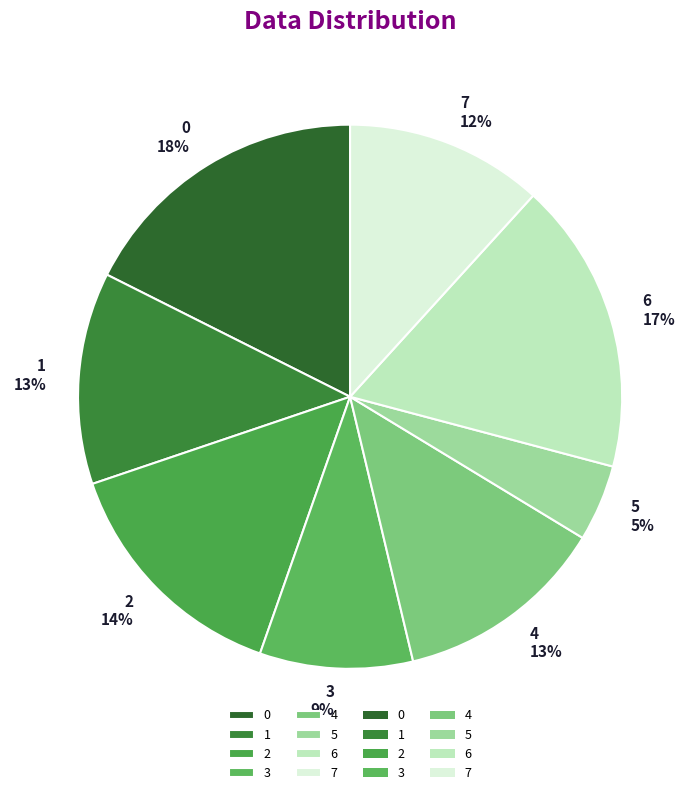

Is 4 the majority of the pie?

No